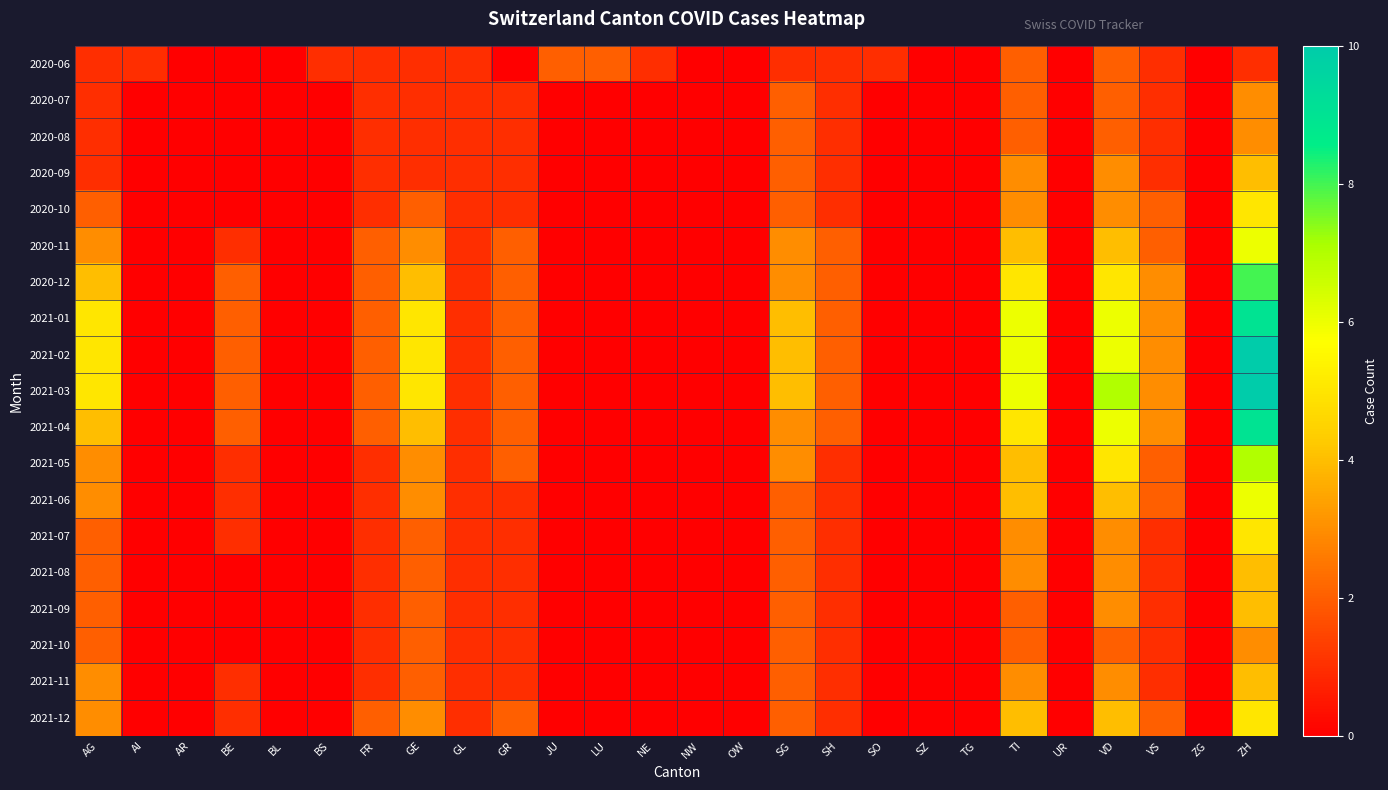

Reading left to right, extract all data points from this chart.

2020-06: AG=1	AI=1	AR=0	BE=0	BL=0	BS=1	FR=1	GE=1	GL=1	GR=0	JU=2	LU=2	NE=1	NW=0	OW=0	SG=1	SH=1	SO=1	SZ=0	TG=0	TI=2	UR=0	VD=2	VS=1	ZG=0	ZH=1
2020-07: AG=1	AI=0	AR=0	BE=0	BL=0	BS=0	FR=1	GE=1	GL=1	GR=1	JU=0	LU=0	NE=0	NW=0	OW=0	SG=2	SH=1	SO=0	SZ=0	TG=0	TI=2	UR=0	VD=2	VS=1	ZG=0	ZH=3
2020-08: AG=1	AI=0	AR=0	BE=0	BL=0	BS=0	FR=1	GE=1	GL=1	GR=1	JU=0	LU=0	NE=0	NW=0	OW=0	SG=2	SH=1	SO=0	SZ=0	TG=0	TI=2	UR=0	VD=2	VS=1	ZG=0	ZH=3
2020-09: AG=1	AI=0	AR=0	BE=0	BL=0	BS=0	FR=1	GE=1	GL=1	GR=1	JU=0	LU=0	NE=0	NW=0	OW=0	SG=2	SH=1	SO=0	SZ=0	TG=0	TI=3	UR=0	VD=3	VS=1	ZG=0	ZH=4
2020-10: AG=2	AI=0	AR=0	BE=0	BL=0	BS=0	FR=1	GE=2	GL=1	GR=1	JU=0	LU=0	NE=0	NW=0	OW=0	SG=2	SH=1	SO=0	SZ=0	TG=0	TI=3	UR=0	VD=3	VS=2	ZG=0	ZH=5
2020-11: AG=3	AI=0	AR=0	BE=1	BL=0	BS=0	FR=2	GE=3	GL=1	GR=2	JU=0	LU=0	NE=0	NW=0	OW=0	SG=3	SH=2	SO=0	SZ=0	TG=0	TI=4	UR=0	VD=4	VS=2	ZG=0	ZH=6
2020-12: AG=4	AI=0	AR=0	BE=2	BL=0	BS=0	FR=2	GE=4	GL=1	GR=2	JU=0	LU=0	NE=0	NW=0	OW=0	SG=3	SH=2	SO=0	SZ=0	TG=0	TI=5	UR=0	VD=5	VS=3	ZG=0	ZH=8
2021-01: AG=5	AI=0	AR=0	BE=2	BL=0	BS=0	FR=2	GE=5	GL=1	GR=2	JU=0	LU=0	NE=0	NW=0	OW=0	SG=4	SH=2	SO=0	SZ=0	TG=0	TI=6	UR=0	VD=6	VS=3	ZG=0	ZH=9
2021-02: AG=5	AI=0	AR=0	BE=2	BL=0	BS=0	FR=2	GE=5	GL=1	GR=2	JU=0	LU=0	NE=0	NW=0	OW=0	SG=4	SH=2	SO=0	SZ=0	TG=0	TI=6	UR=0	VD=6	VS=3	ZG=0	ZH=10
2021-03: AG=5	AI=0	AR=0	BE=2	BL=0	BS=0	FR=2	GE=5	GL=1	GR=2	JU=0	LU=0	NE=0	NW=0	OW=0	SG=4	SH=2	SO=0	SZ=0	TG=0	TI=6	UR=0	VD=7	VS=3	ZG=0	ZH=10
2021-04: AG=4	AI=0	AR=0	BE=2	BL=0	BS=0	FR=2	GE=4	GL=1	GR=2	JU=0	LU=0	NE=0	NW=0	OW=0	SG=3	SH=2	SO=0	SZ=0	TG=0	TI=5	UR=0	VD=6	VS=3	ZG=0	ZH=9
2021-05: AG=3	AI=0	AR=0	BE=1	BL=0	BS=0	FR=1	GE=3	GL=1	GR=2	JU=0	LU=0	NE=0	NW=0	OW=0	SG=3	SH=1	SO=0	SZ=0	TG=0	TI=4	UR=0	VD=5	VS=2	ZG=0	ZH=7
2021-06: AG=3	AI=0	AR=0	BE=1	BL=0	BS=0	FR=1	GE=3	GL=1	GR=1	JU=0	LU=0	NE=0	NW=0	OW=0	SG=2	SH=1	SO=0	SZ=0	TG=0	TI=4	UR=0	VD=4	VS=2	ZG=0	ZH=6
2021-07: AG=2	AI=0	AR=0	BE=1	BL=0	BS=0	FR=1	GE=2	GL=1	GR=1	JU=0	LU=0	NE=0	NW=0	OW=0	SG=2	SH=1	SO=0	SZ=0	TG=0	TI=3	UR=0	VD=3	VS=1	ZG=0	ZH=5
2021-08: AG=2	AI=0	AR=0	BE=0	BL=0	BS=0	FR=1	GE=2	GL=1	GR=1	JU=0	LU=0	NE=0	NW=0	OW=0	SG=2	SH=1	SO=0	SZ=0	TG=0	TI=3	UR=0	VD=3	VS=1	ZG=0	ZH=4
2021-09: AG=2	AI=0	AR=0	BE=0	BL=0	BS=0	FR=1	GE=2	GL=1	GR=1	JU=0	LU=0	NE=0	NW=0	OW=0	SG=2	SH=1	SO=0	SZ=0	TG=0	TI=2	UR=0	VD=3	VS=1	ZG=0	ZH=4
2021-10: AG=2	AI=0	AR=0	BE=0	BL=0	BS=0	FR=1	GE=2	GL=1	GR=1	JU=0	LU=0	NE=0	NW=0	OW=0	SG=2	SH=1	SO=0	SZ=0	TG=0	TI=2	UR=0	VD=2	VS=1	ZG=0	ZH=3
2021-11: AG=3	AI=0	AR=0	BE=1	BL=0	BS=0	FR=1	GE=2	GL=1	GR=1	JU=0	LU=0	NE=0	NW=0	OW=0	SG=2	SH=1	SO=0	SZ=0	TG=0	TI=3	UR=0	VD=3	VS=1	ZG=0	ZH=4
2021-12: AG=3	AI=0	AR=0	BE=1	BL=0	BS=0	FR=2	GE=3	GL=1	GR=2	JU=0	LU=0	NE=0	NW=0	OW=0	SG=2	SH=1	SO=0	SZ=0	TG=0	TI=4	UR=0	VD=4	VS=2	ZG=0	ZH=5